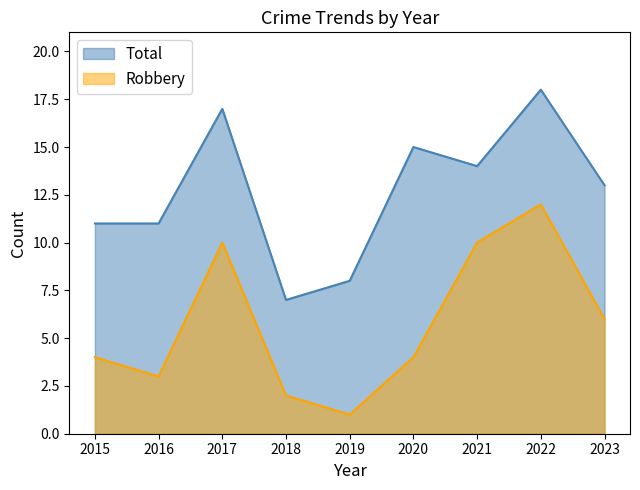

How many values in the Robbery series exceed 4?

4